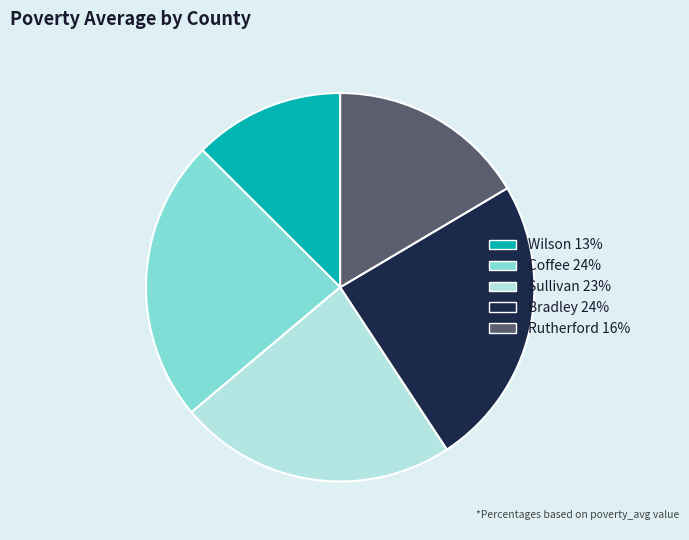

Is it true that Coffee is 32% of the pie?

False